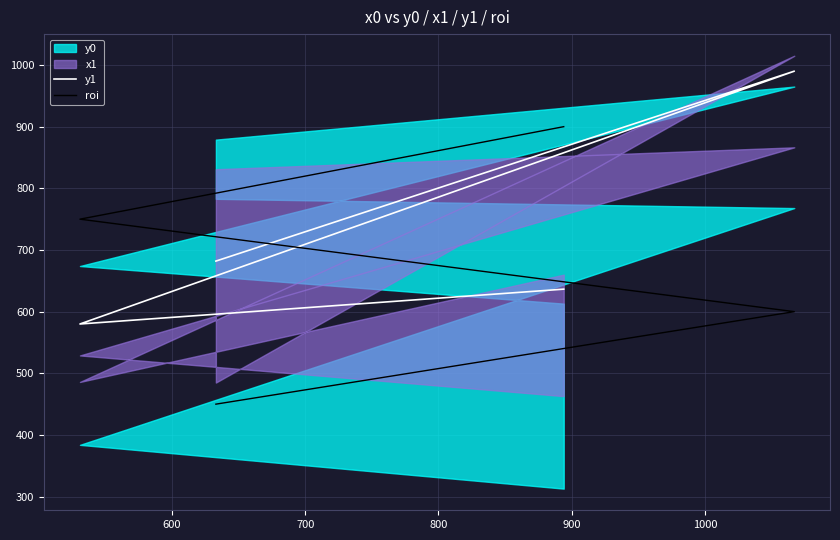

How many values in the roi series are below 750?

2